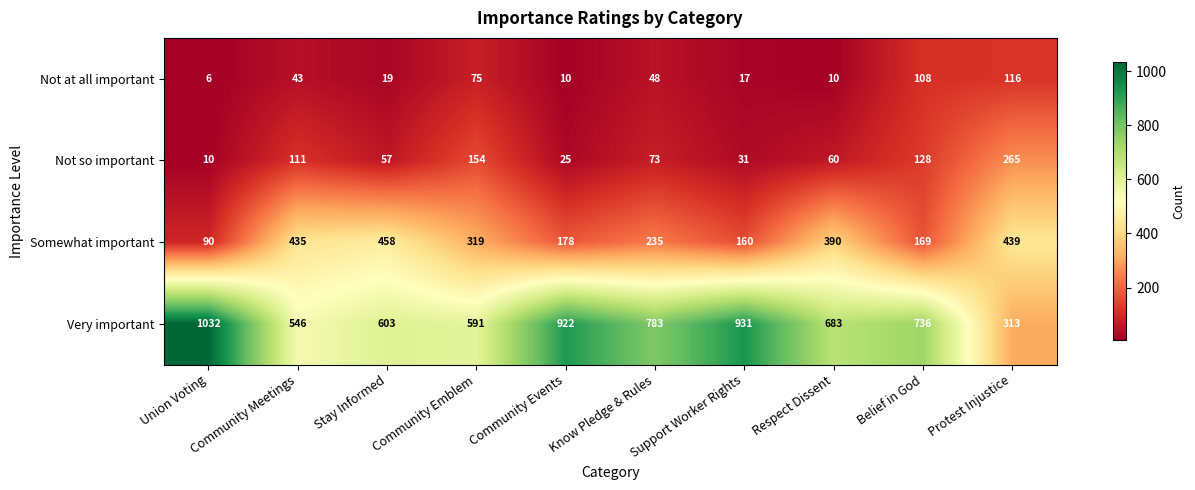

The value of Not at all important at Know Pledge & Rules is 48. True or false?

True